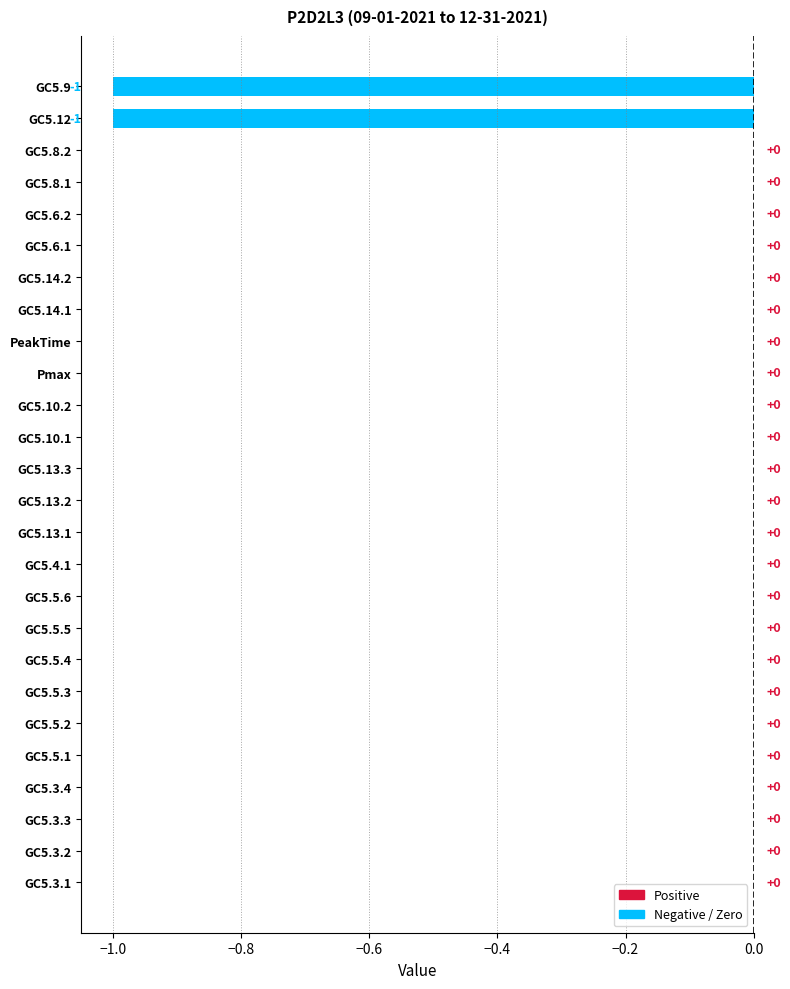

Is it true that the value at GC5.9 is -2?

False